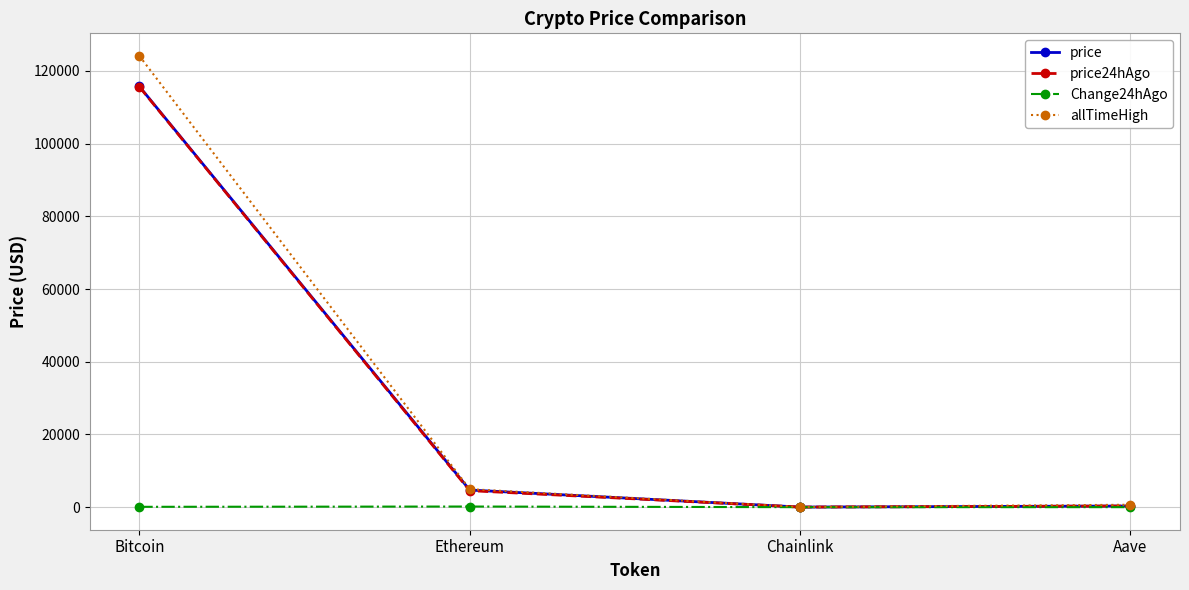

Which label corresponds to the largest value in the chart?

Bitcoin